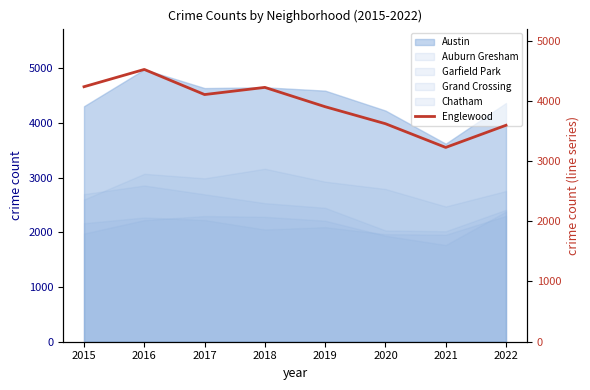

What is the highest value of the Auburn Gresham series?

2857